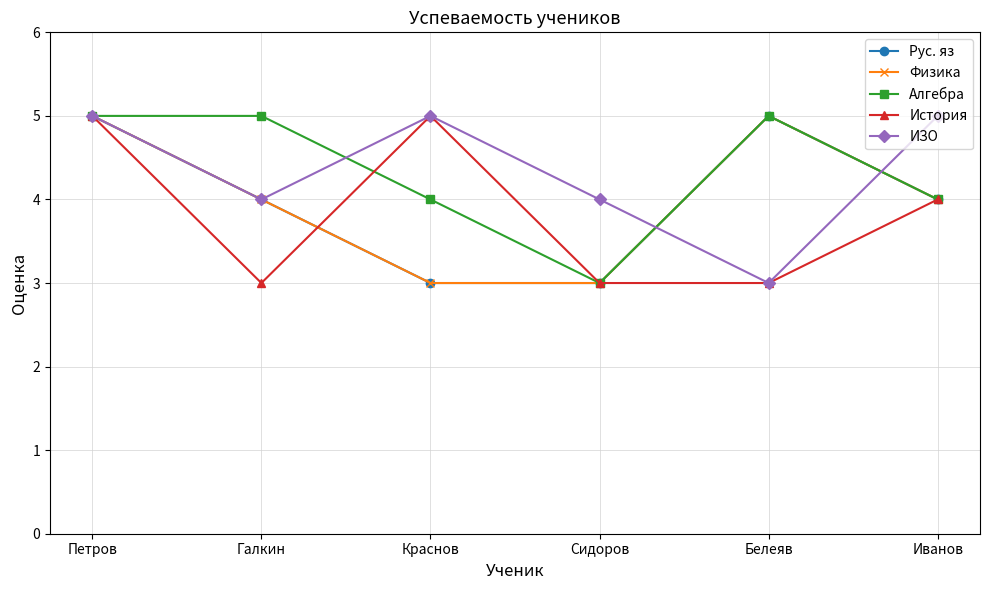

The value of История at Иванов is 4. True or false?

True